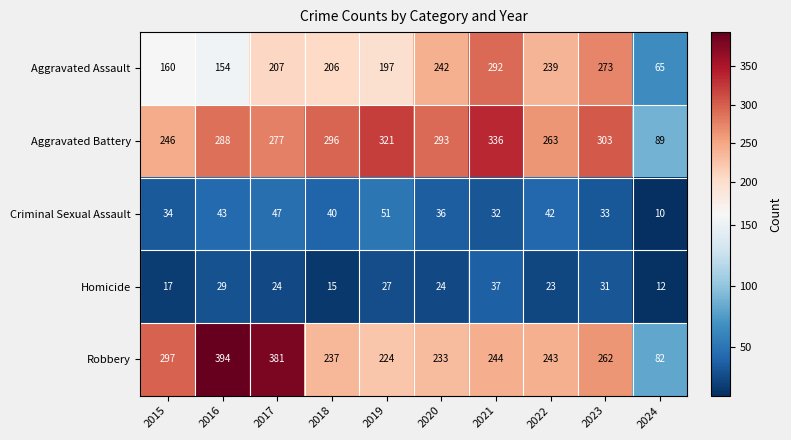

Which series has the largest range (max minus min)?

Robbery